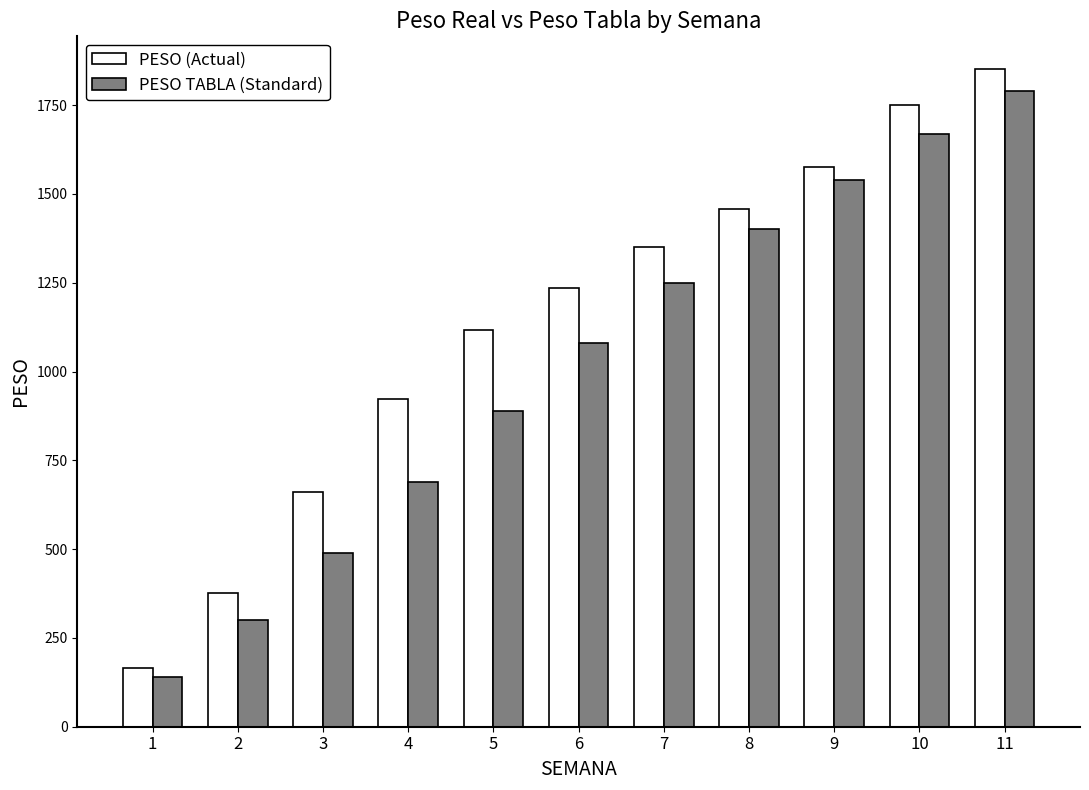

Reading left to right, what are all the values shown in this chart?

PESO (Actual): 1=165.7	2=377.6	3=660.9	4=924.0	5=1117.4	6=1235.4	7=1351.4	8=1456.7	9=1576.1	10=1750.2	11=1851.3
PESO TABLA (Standard): 1=140.0	2=300.0	3=490.0	4=690.0	5=890.0	6=1080.0	7=1250.0	8=1400.0	9=1540.0	10=1670.0	11=1790.0